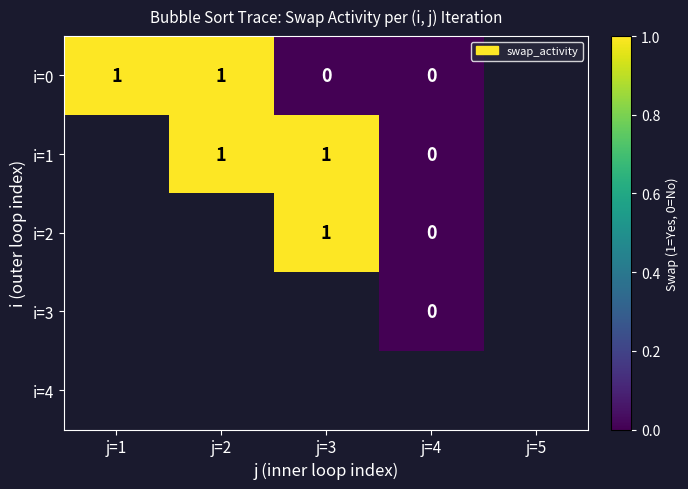

The value of i=1 at j=3 is 0.3. True or false?

False